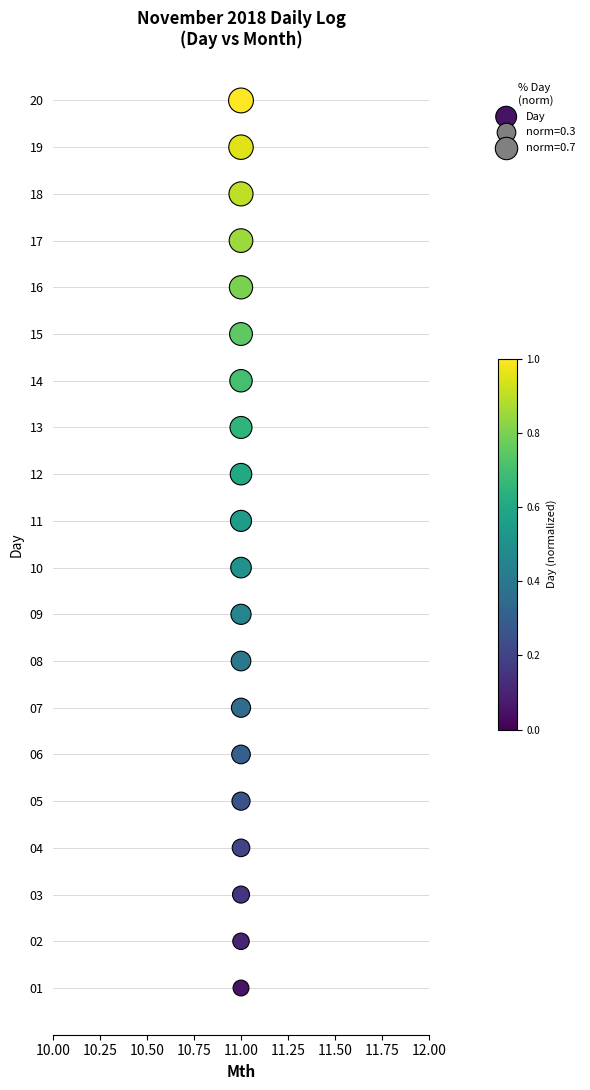

What is the range of Y values (max minus min)?

19